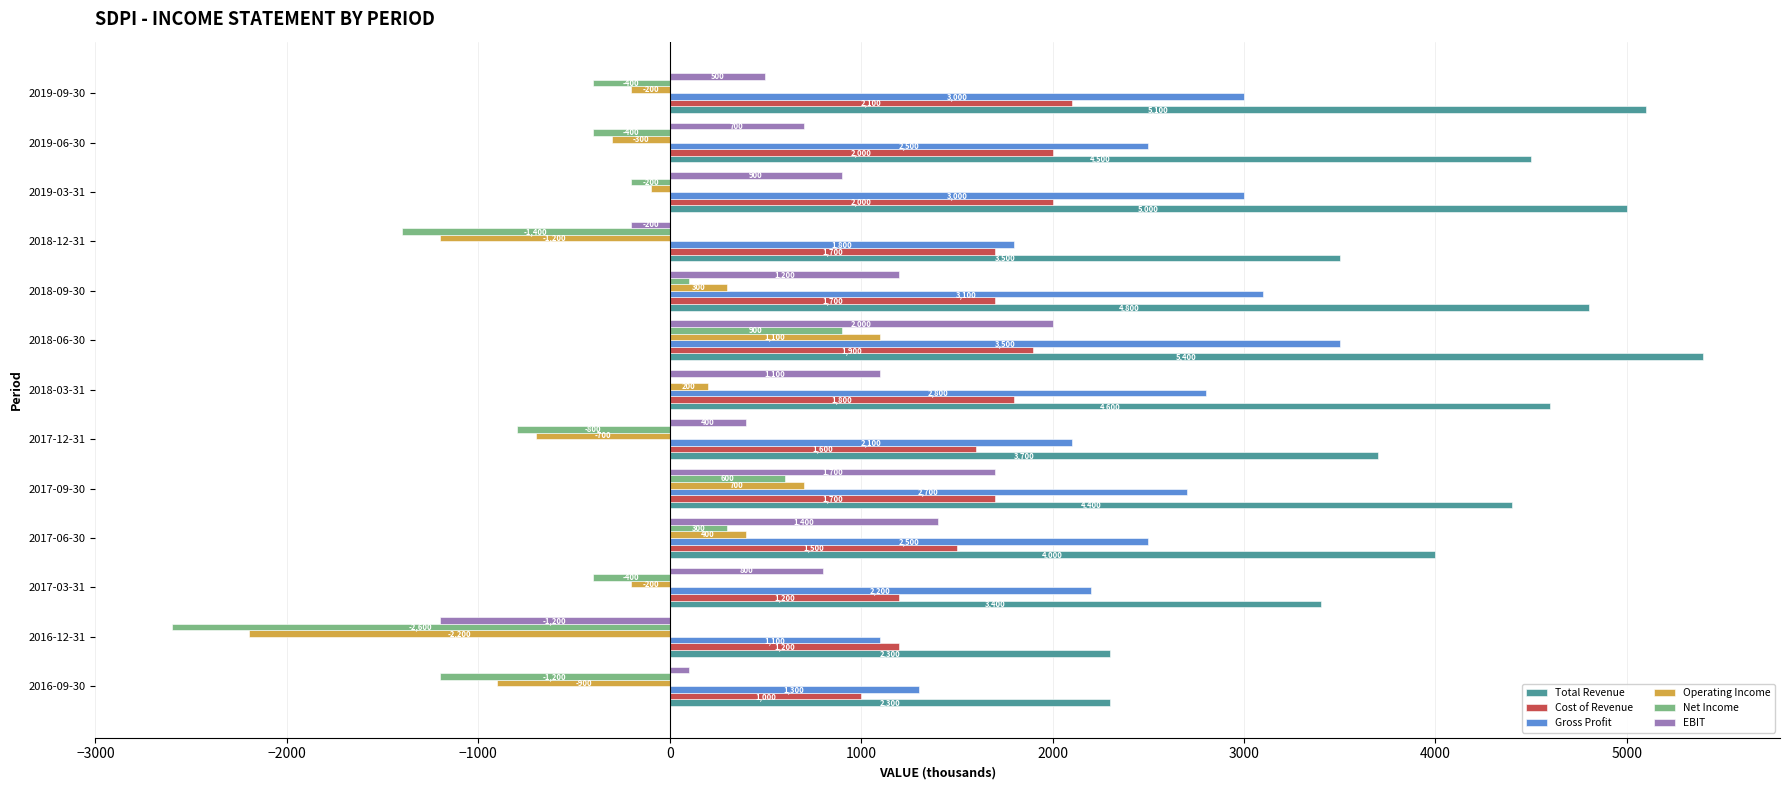

Which series changed the most between 2018-12-31 and 2019-09-30?

Total Revenue